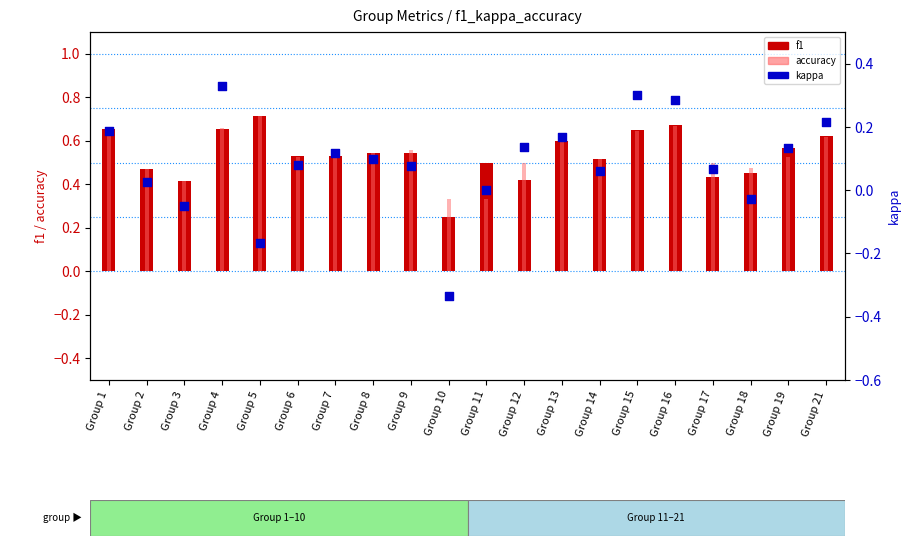

Which series has the largest total across all categories?

accuracy